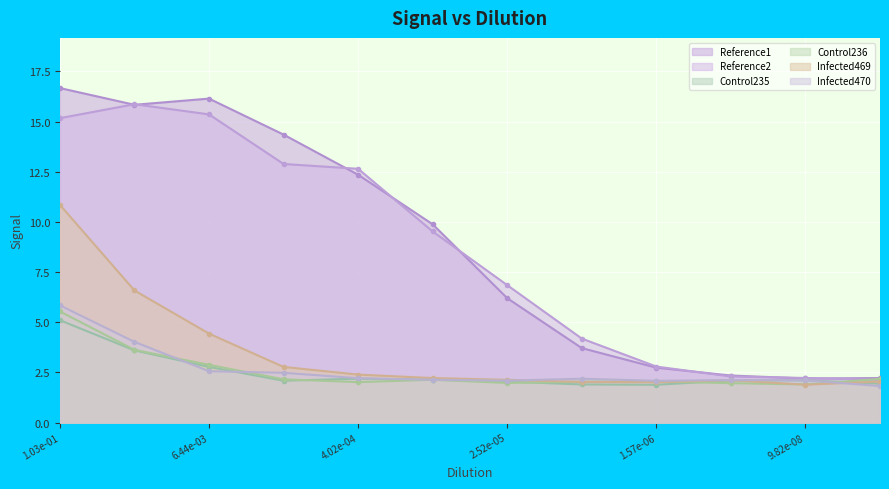

Is it true that Infected470 equals 2.1 at 9?

True